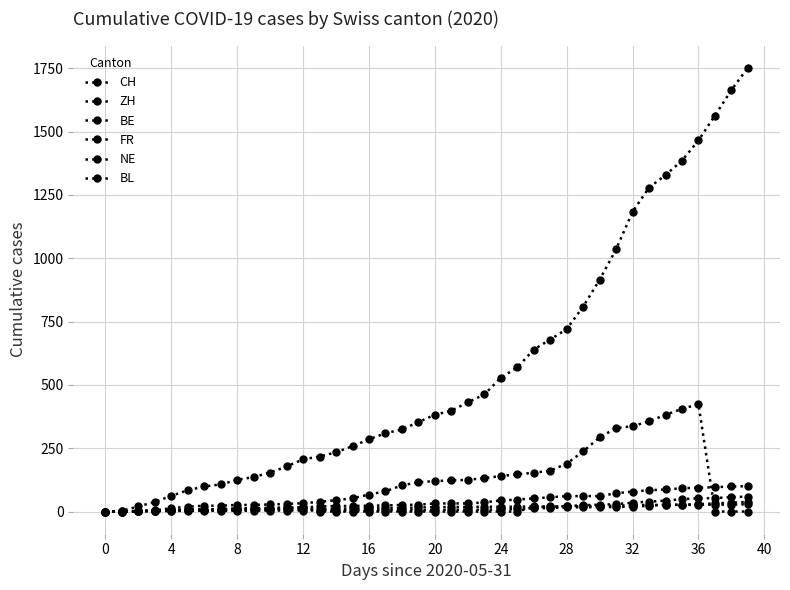

What is the label of the 30th point from the left?

29